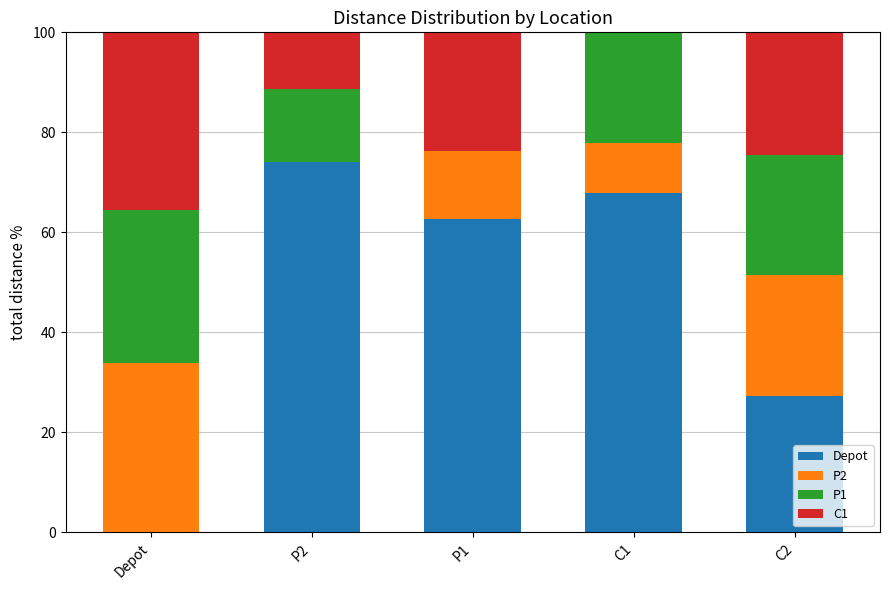

What is the sum of all Depot values?

232.0